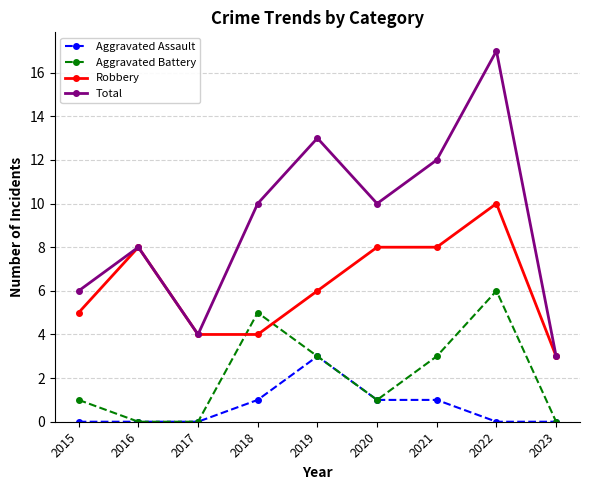

What is the difference between the Robbery values at 2019 and 2021?

2